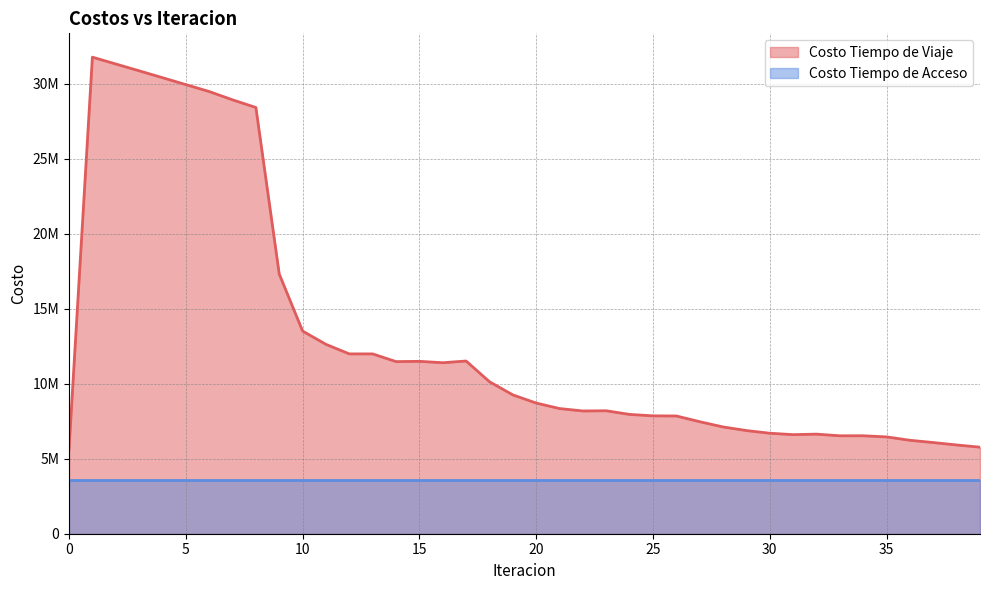

What is the value of the 4th point from the left?

30860368.6